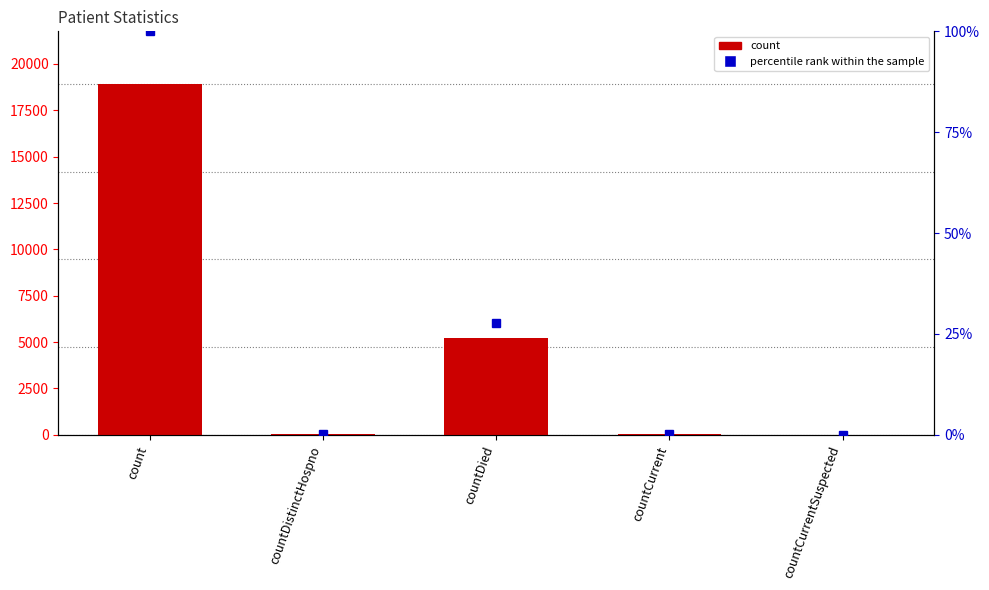

Between countDied and countCurrent, which series saw the biggest shift?

count